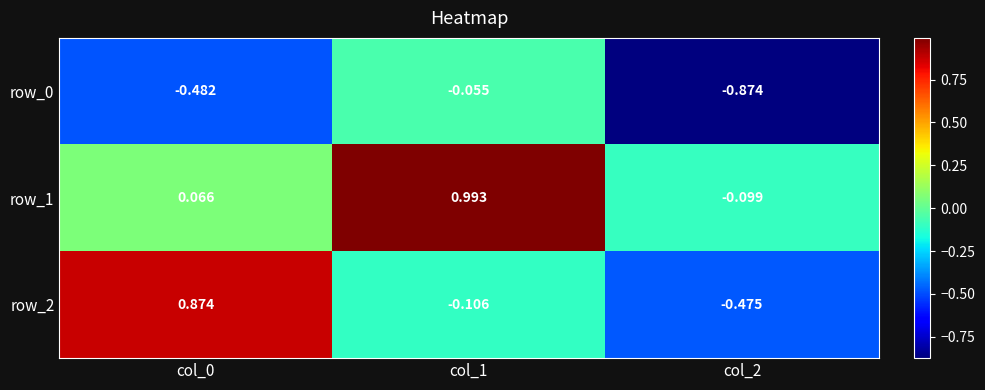

Is the value of row_1 at col_2 greater than the value of row_0 at col_1?

No